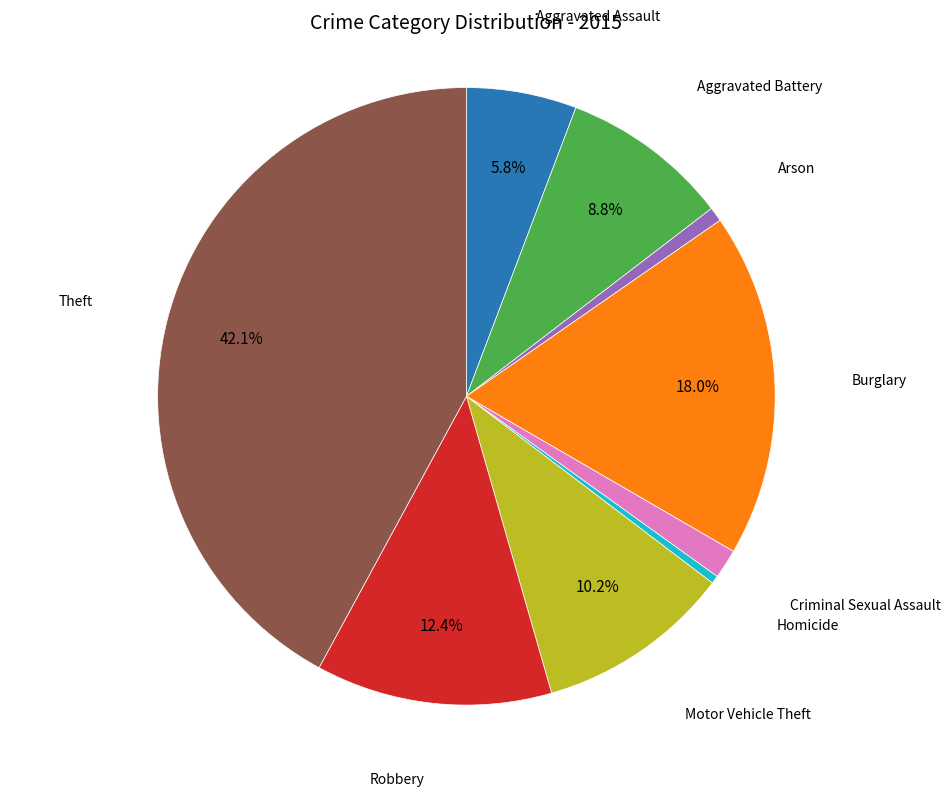

Is there a majority slice in this chart?

No